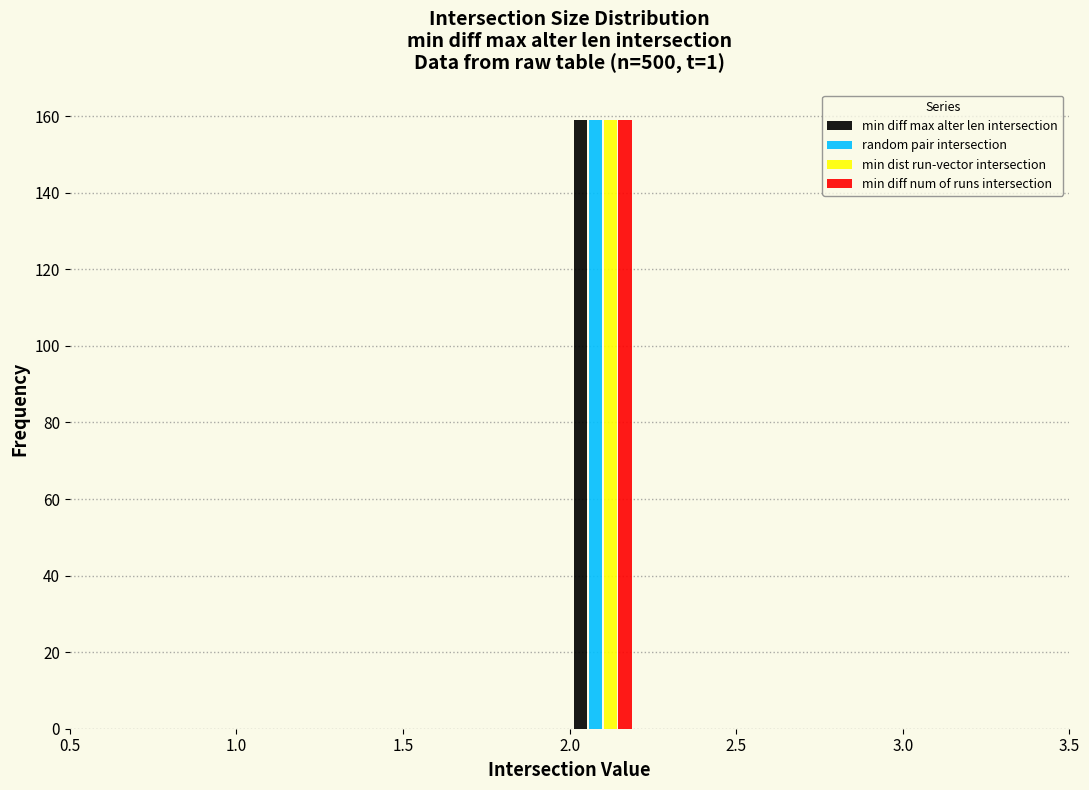

Reading left to right, transcribe this chart: for each range on the x-axis, give the height of each series' bar. The values are not printed on the chart, so give them approximately, as read against the axis.

1.0 to 1.2: min diff max alter len intersection=0	random pair intersection=0	min dist run-vector intersection=0	min diff num of runs intersection=0
1.2 to 1.4: min diff max alter len intersection=0	random pair intersection=0	min dist run-vector intersection=0	min diff num of runs intersection=0
1.4 to 1.6: min diff max alter len intersection=0	random pair intersection=0	min dist run-vector intersection=0	min diff num of runs intersection=0
1.6 to 1.8: min diff max alter len intersection=0	random pair intersection=0	min dist run-vector intersection=0	min diff num of runs intersection=0
1.8 to 2.0: min diff max alter len intersection=0	random pair intersection=0	min dist run-vector intersection=0	min diff num of runs intersection=0
2.0 to 2.2: min diff max alter len intersection=160	random pair intersection=160	min dist run-vector intersection=160	min diff num of runs intersection=160
2.2 to 2.4: min diff max alter len intersection=0	random pair intersection=0	min dist run-vector intersection=0	min diff num of runs intersection=0
2.4 to 2.6: min diff max alter len intersection=0	random pair intersection=0	min dist run-vector intersection=0	min diff num of runs intersection=0
2.6 to 2.8: min diff max alter len intersection=0	random pair intersection=0	min dist run-vector intersection=0	min diff num of runs intersection=0
2.8 to 3.0: min diff max alter len intersection=0	random pair intersection=0	min dist run-vector intersection=0	min diff num of runs intersection=0